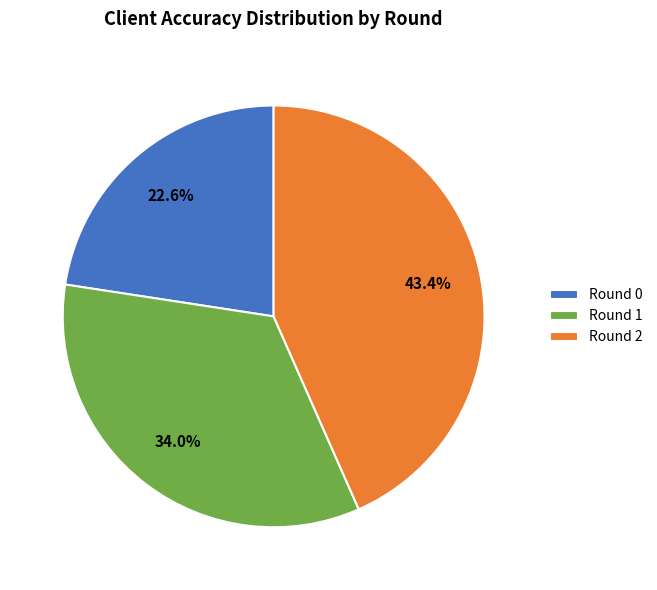

Rank the categories by value from lowest to highest.

Round 0, Round 1, Round 2